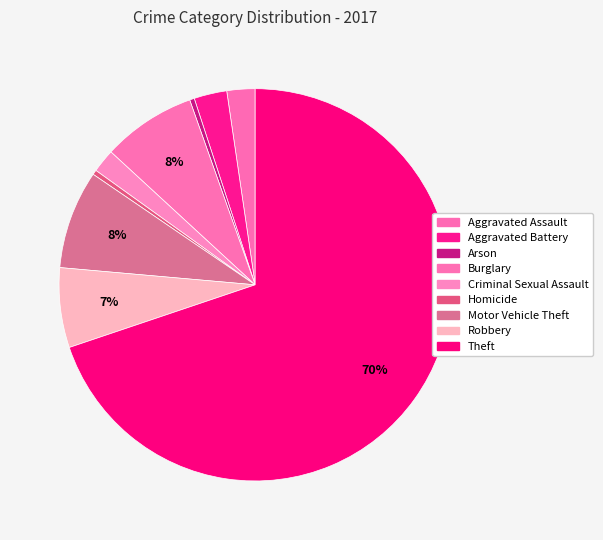

Between Homicide and Burglary, which is larger?

Burglary